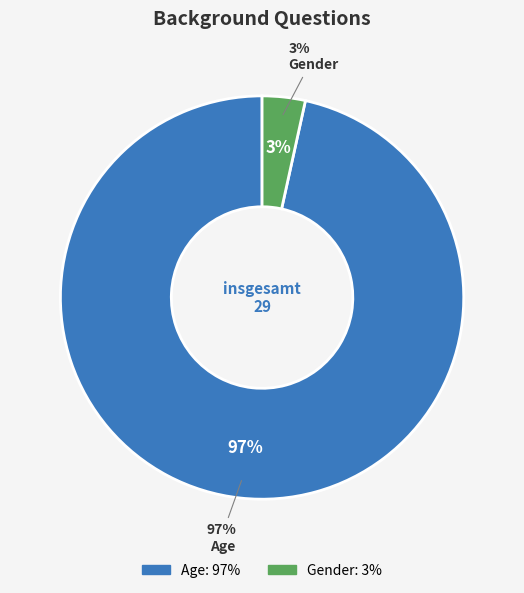

To the nearest percent, what portion does Age represent?

97%